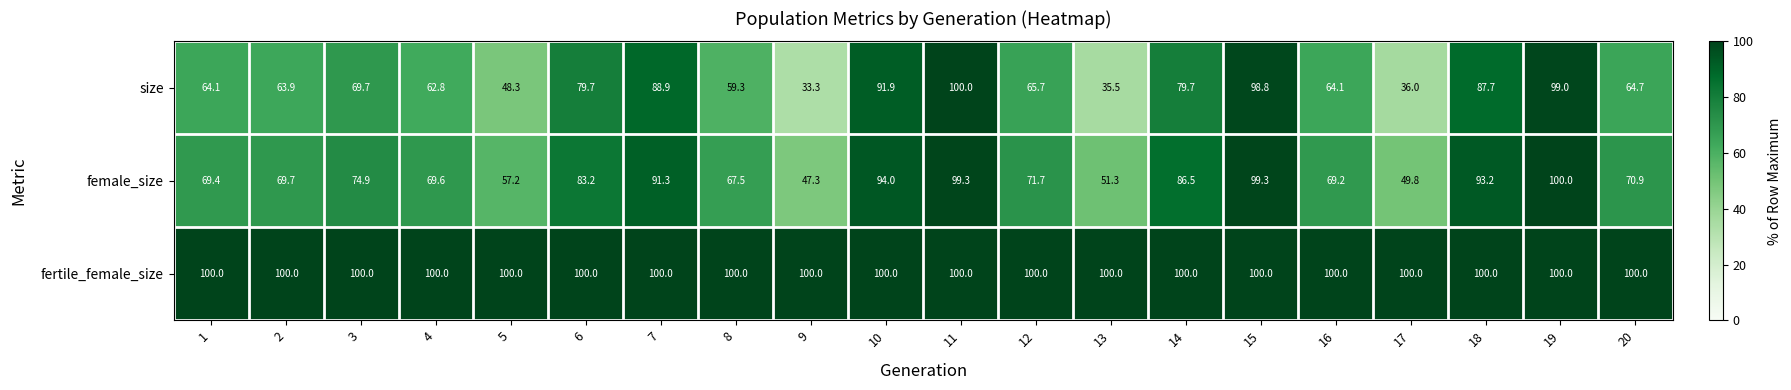

How many distinct data groups are displayed?

3